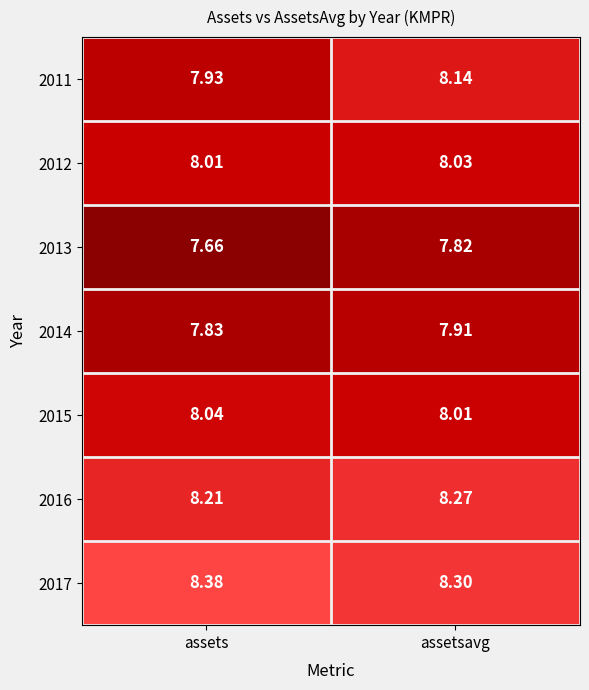

Where is 2015 nearest to the value 8?

assetsavg